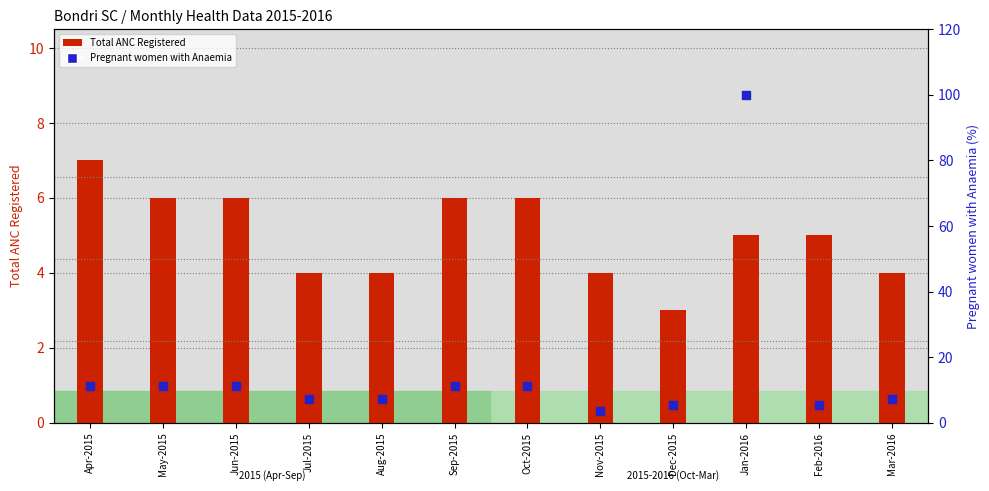

What is the total value across all series at Oct-2015?

17.1